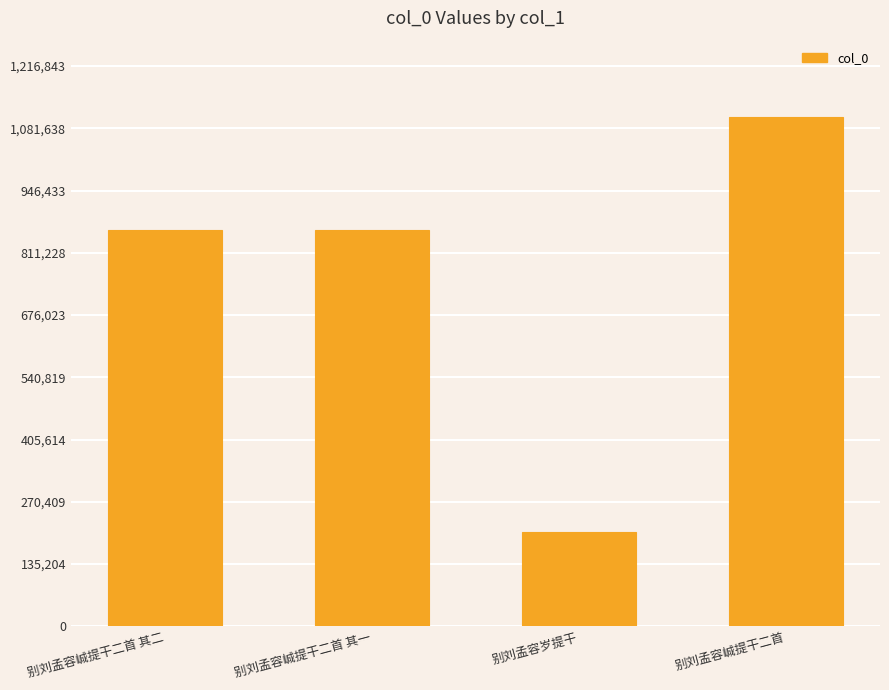

What value does the data have at 别刘孟容岁提干, to the nearest 100?

203900